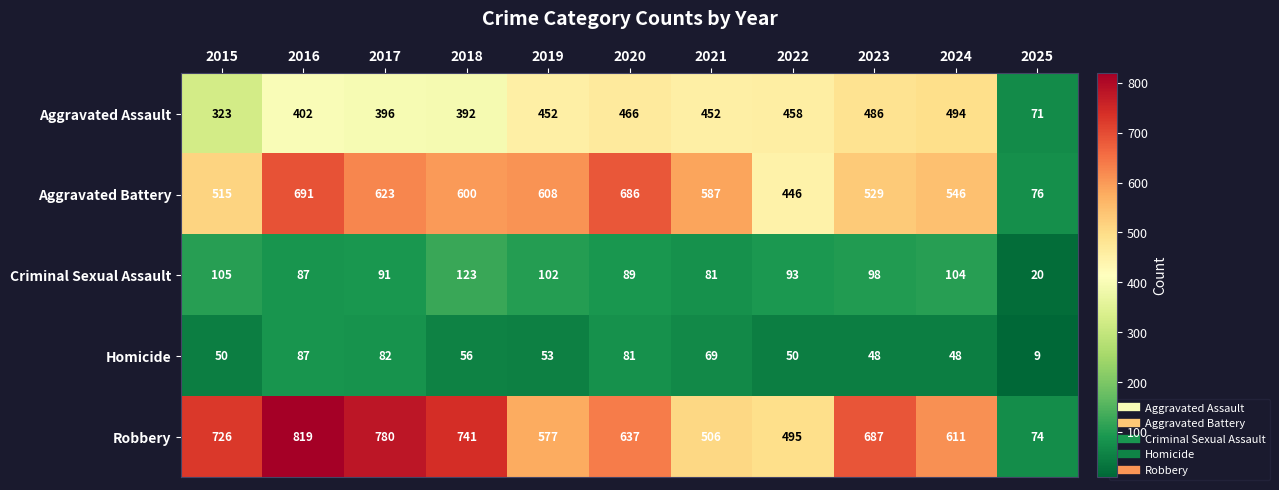

What is the sum of the Criminal Sexual Assault values at 2021 and 2025?

101